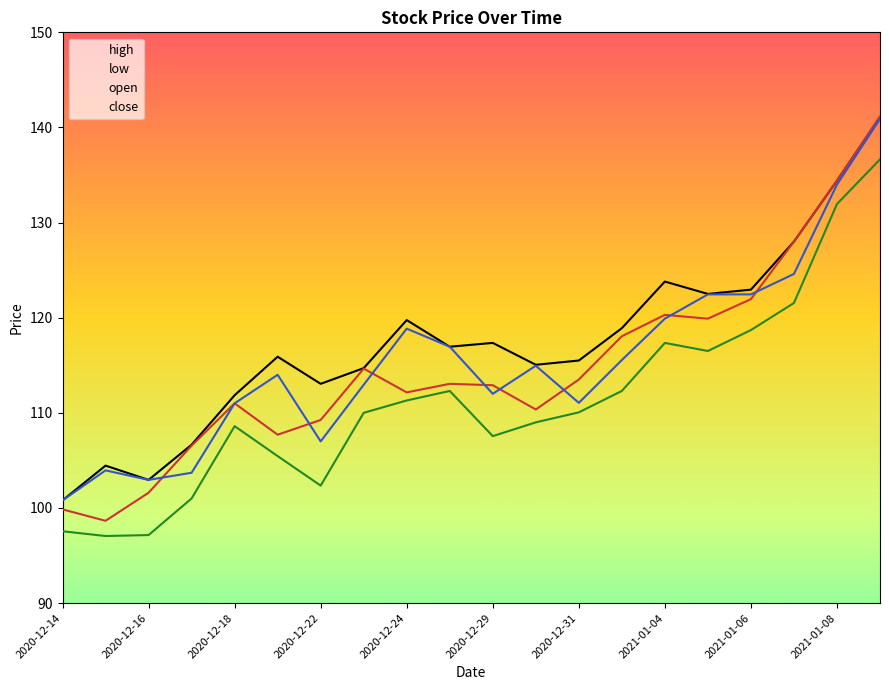

True or false: high has more than 1 points higher than both neighbors.

True